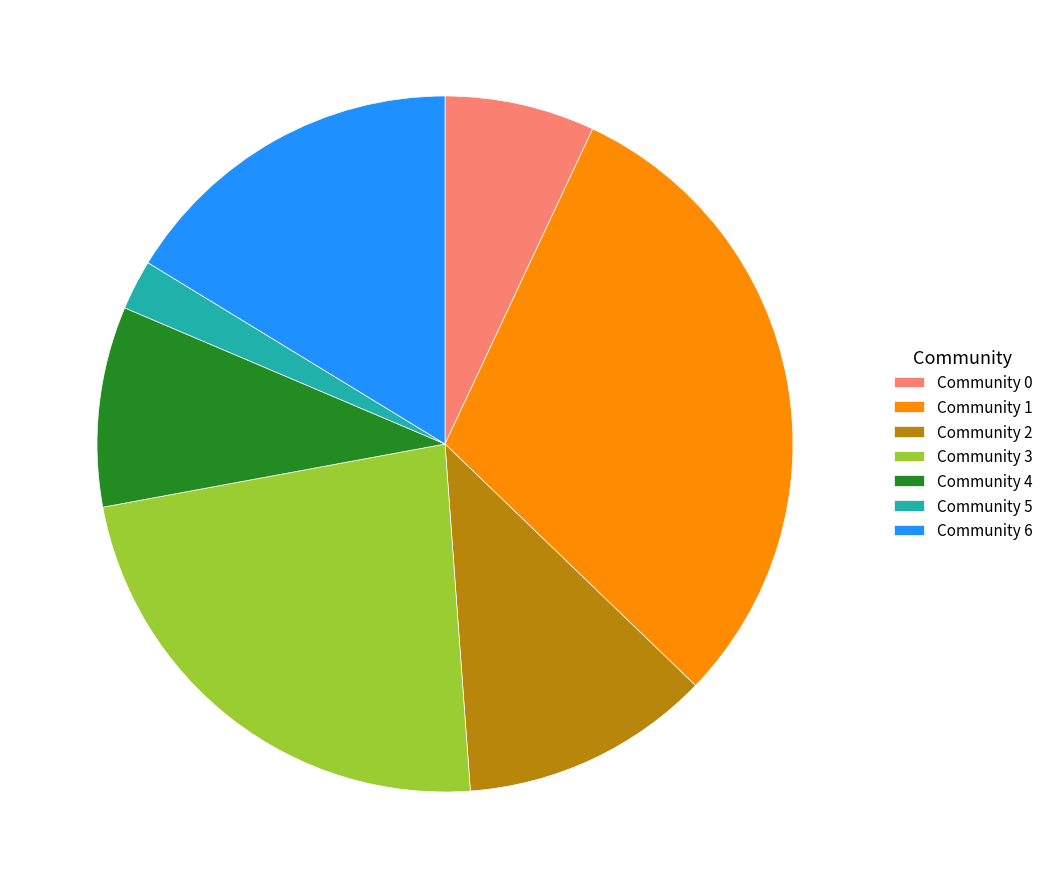

Is the sum of Community 5 and Community 6 greater than half?

No